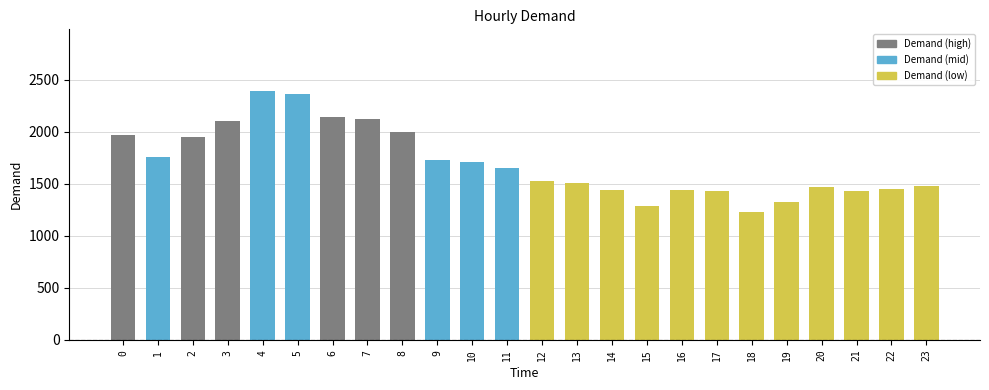

What is the value of the 13th bar from the left?

1527